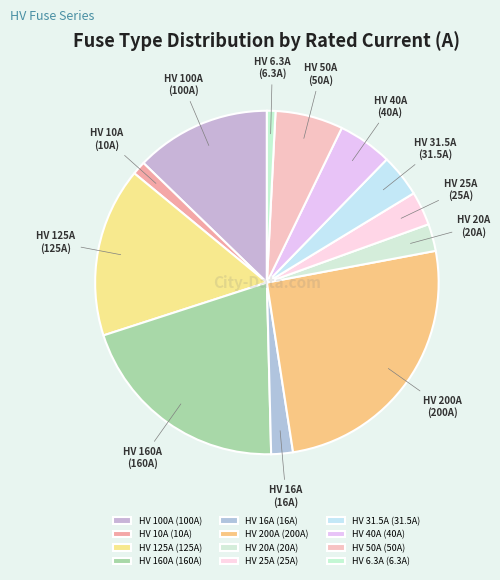

Which category has the biggest portion of the pie?

HV 200A